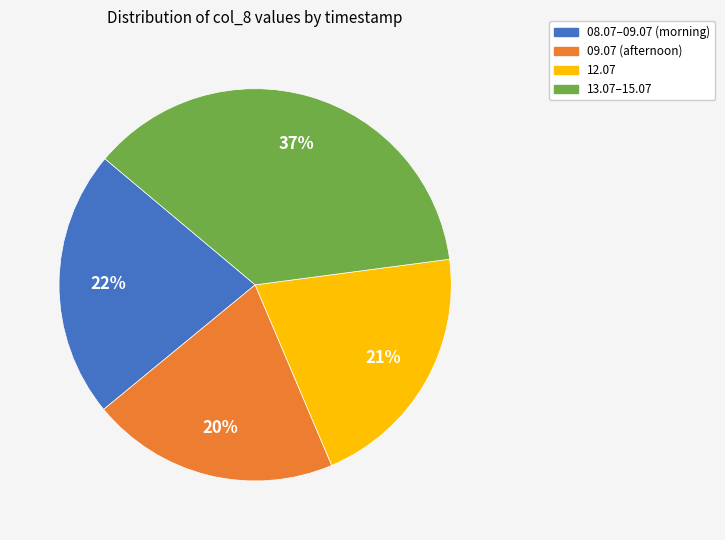

Is there any slice that represents more than half of the pie?

No